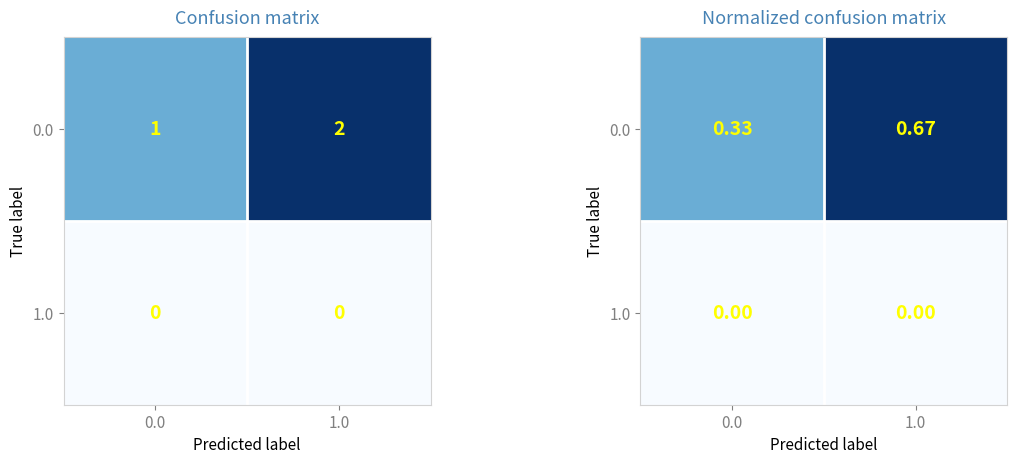

At which category is the sum across all series the highest?

1.0